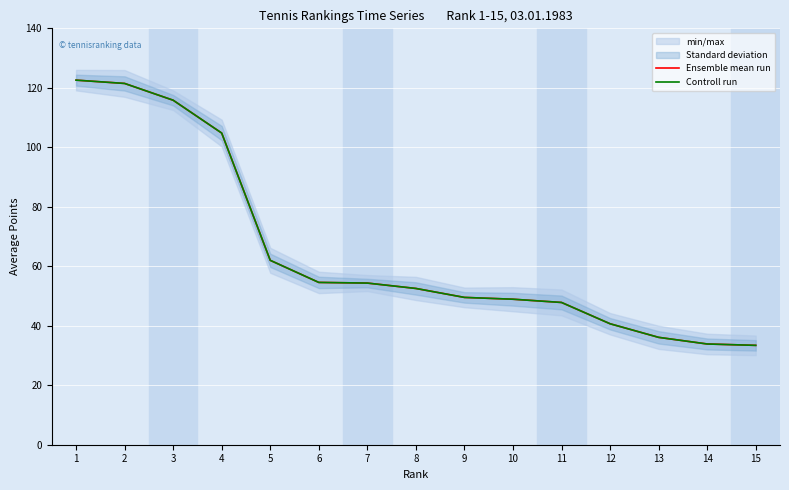

What is the lowest value of the Controll run series?

33.4